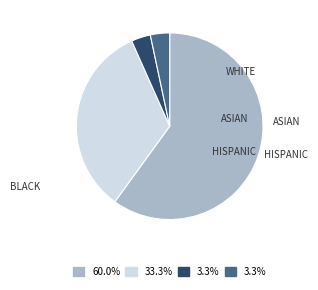

Is there any slice that represents more than half of the pie?

Yes